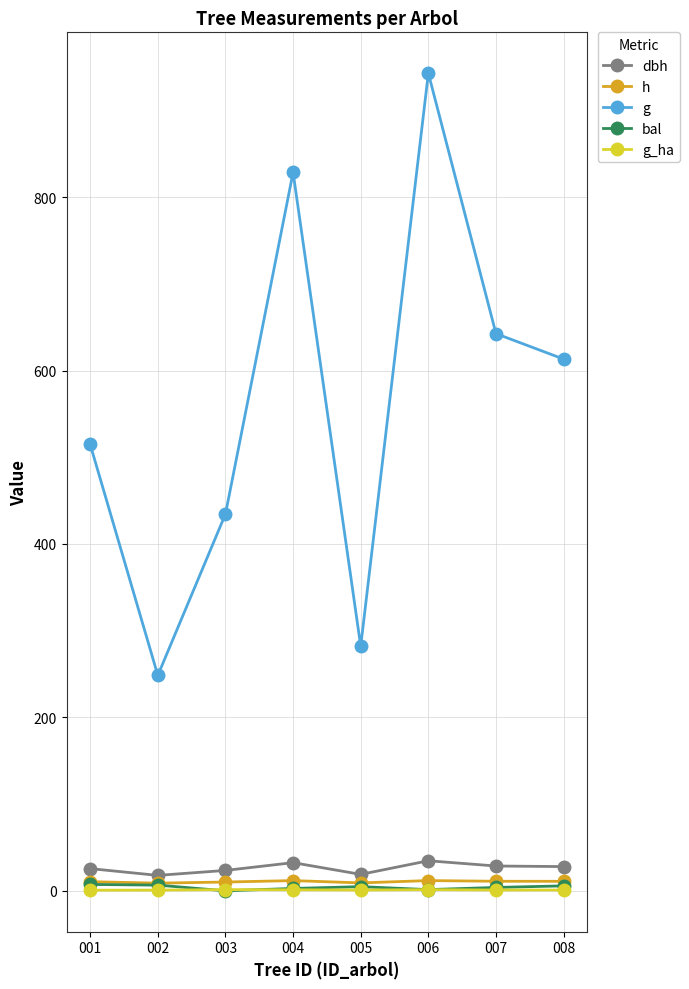

Count the number of categories in the chart.

8